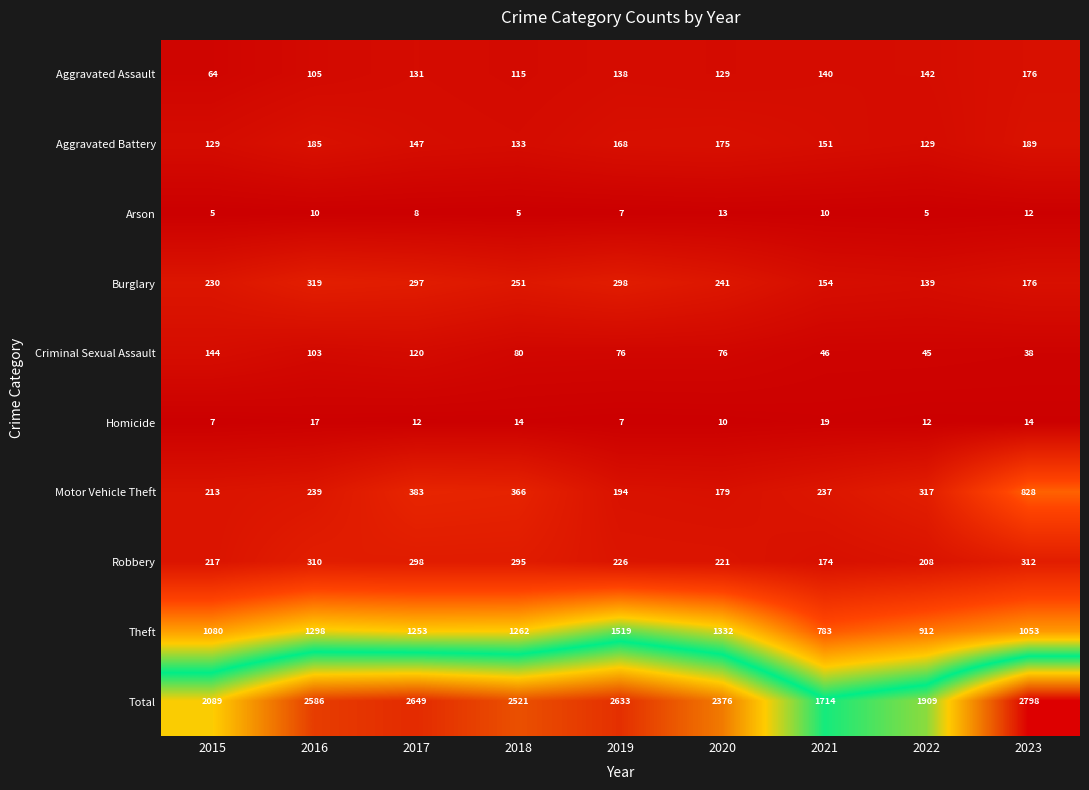

What is the difference between the Aggravated Battery values at 2023 and 2021?

38